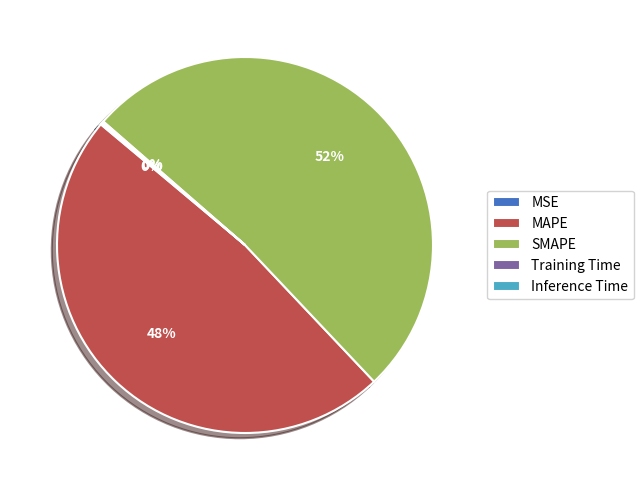

To the nearest percent, what percentage of the pie is MAPE?

48%